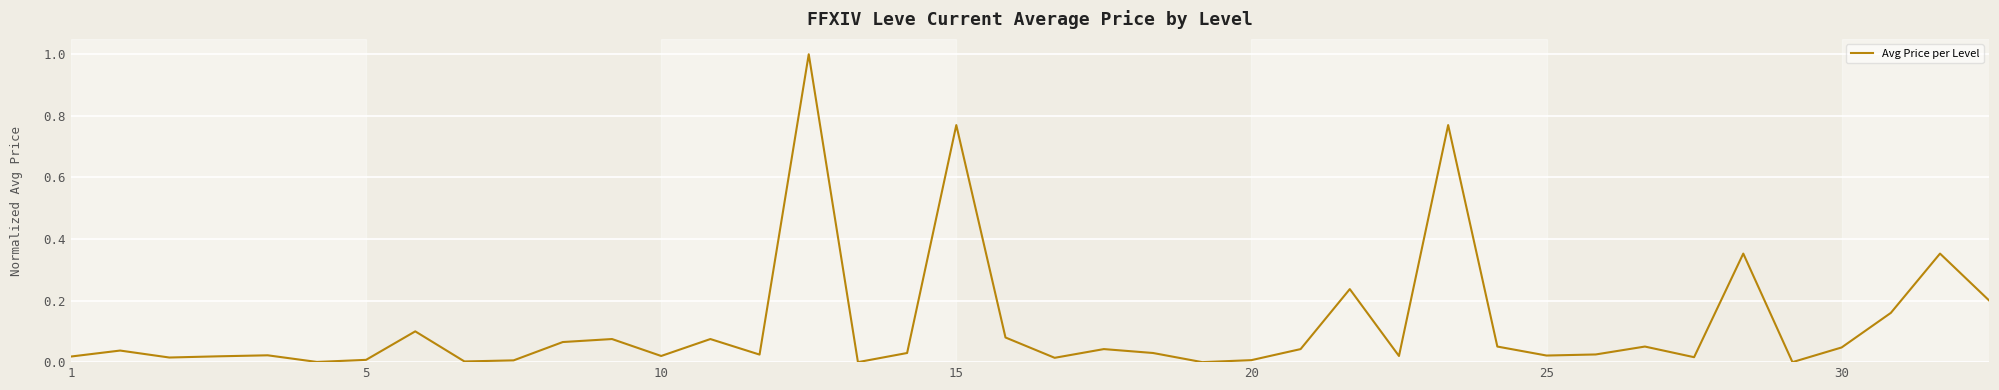

How many interior local peaks (higher than both neighbors) does the data have?

13